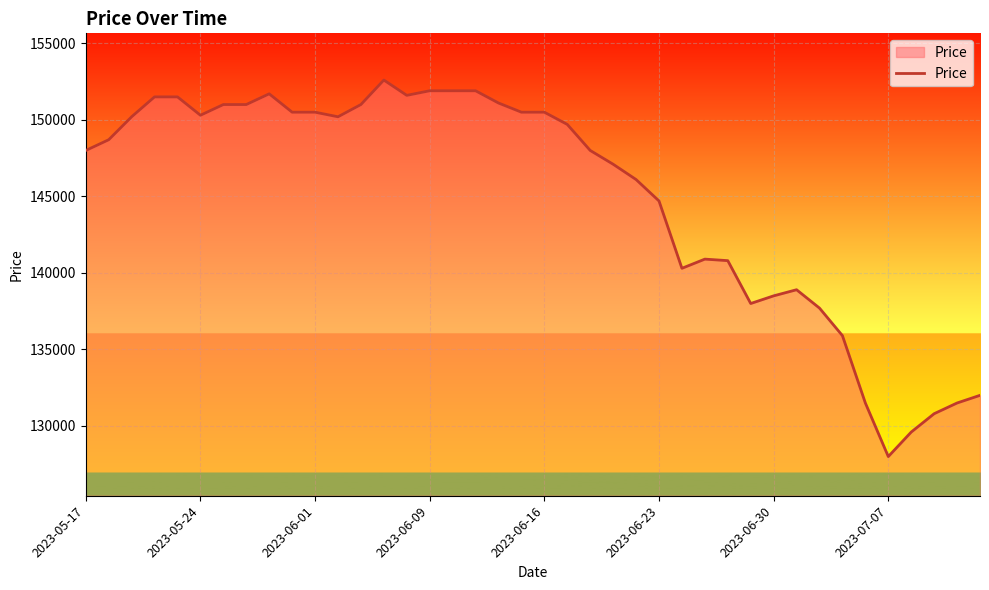

How many values are below 149700?

20